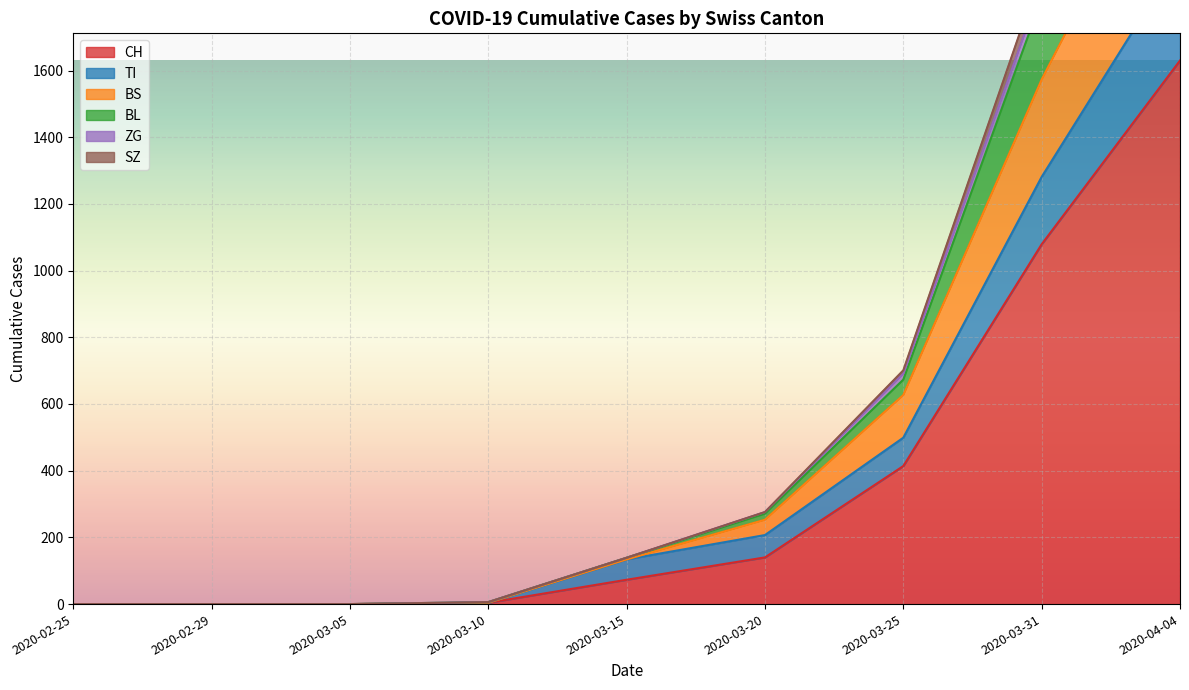

What position from the right is 2020-03-15?

5